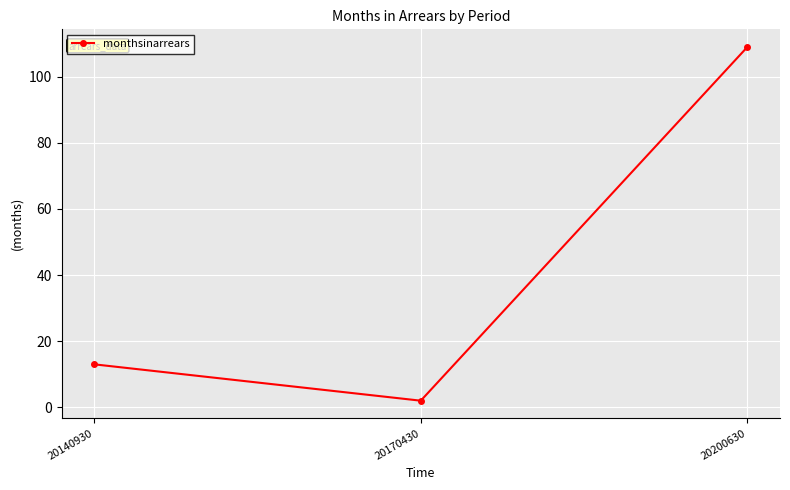

Is this an area chart (filled region under the line)?

No